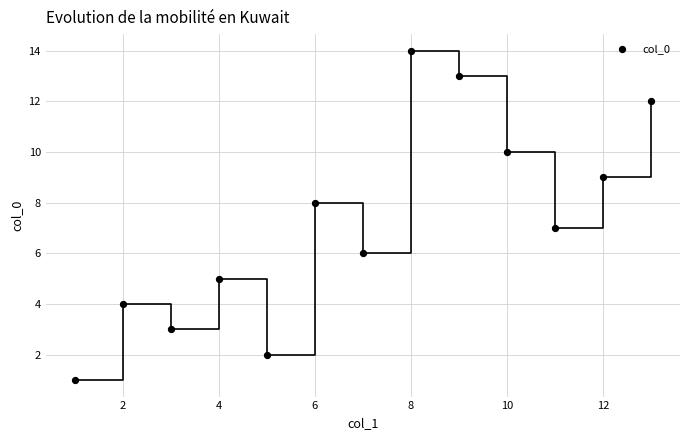

What is the range of Y values (max minus min)?

13